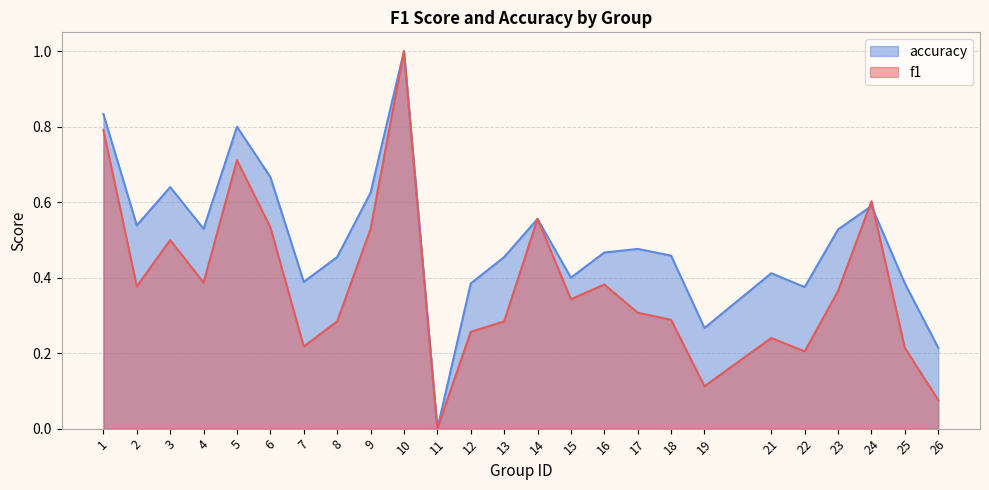

At which category does the chart reach its peak across all series?

10